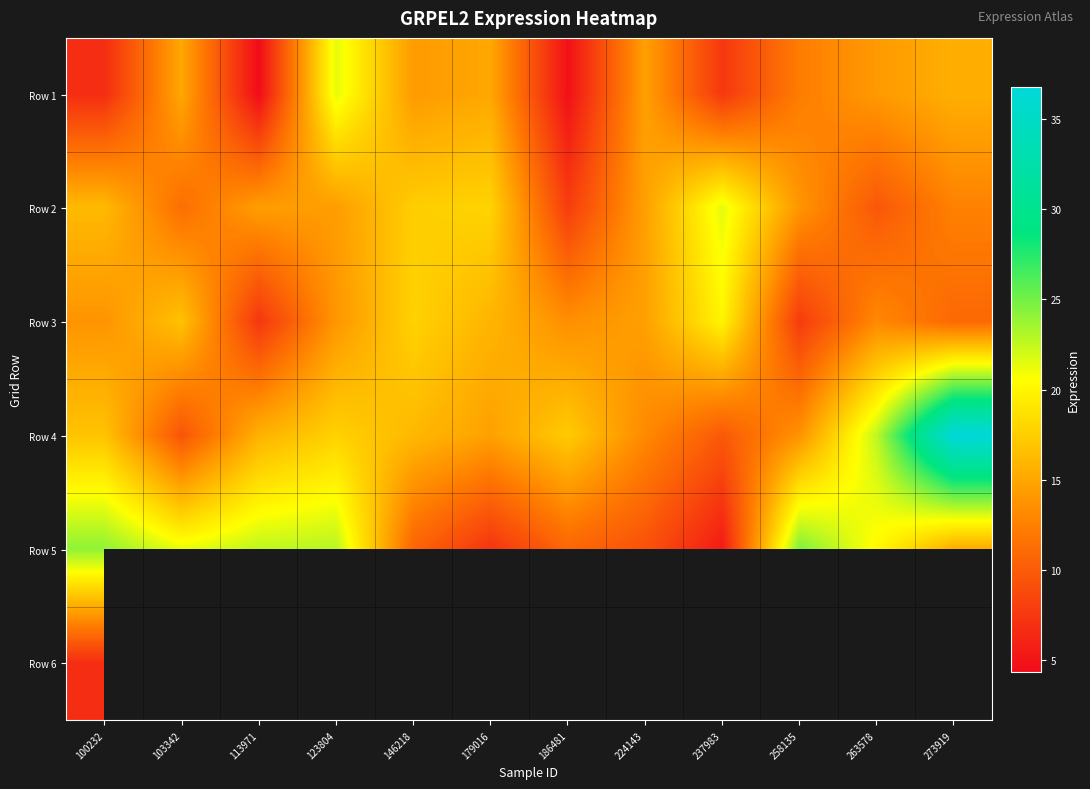

List the series in order of their peak value, highest first.

Row 4, Row 5, Row 2, Row 1, Row 3, Row 6